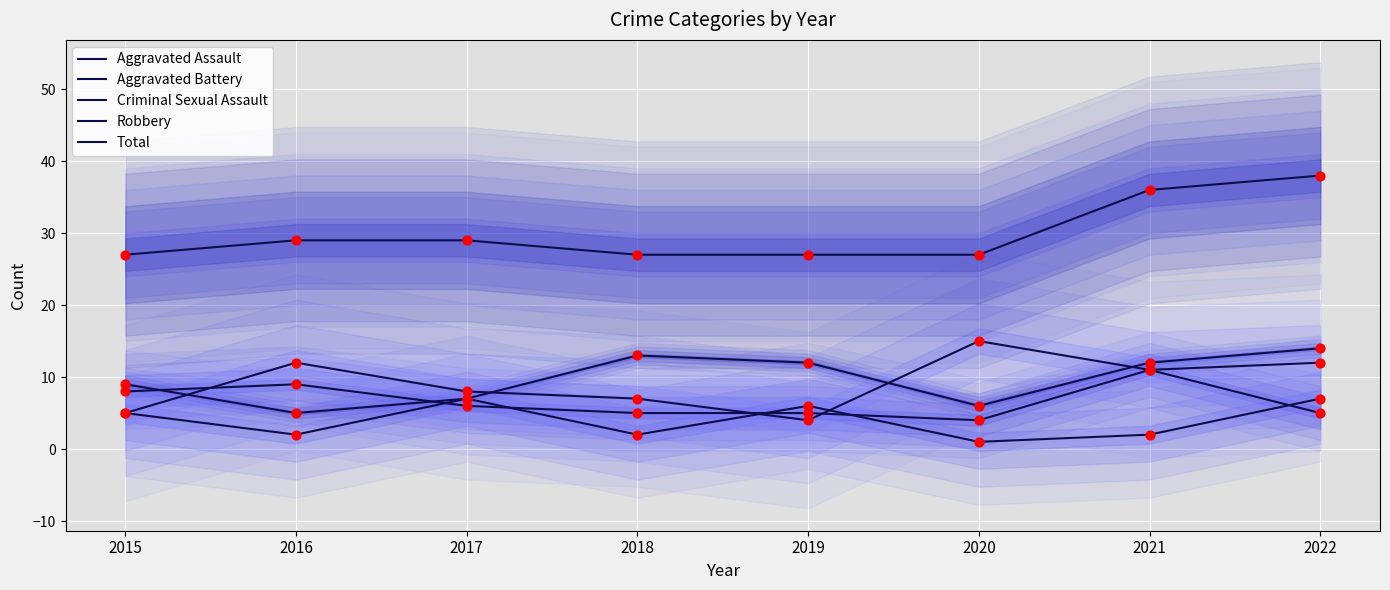

Which series has the widest spread of Y values?

Robbery